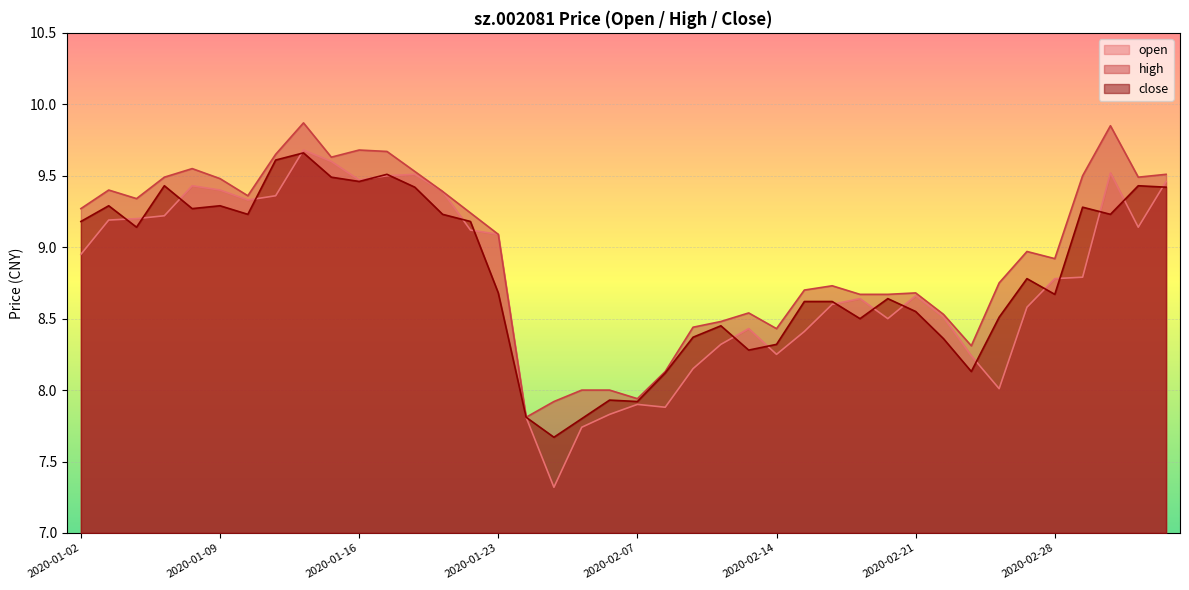

True or false: close has more than 1 points higher than both neighbors.

True